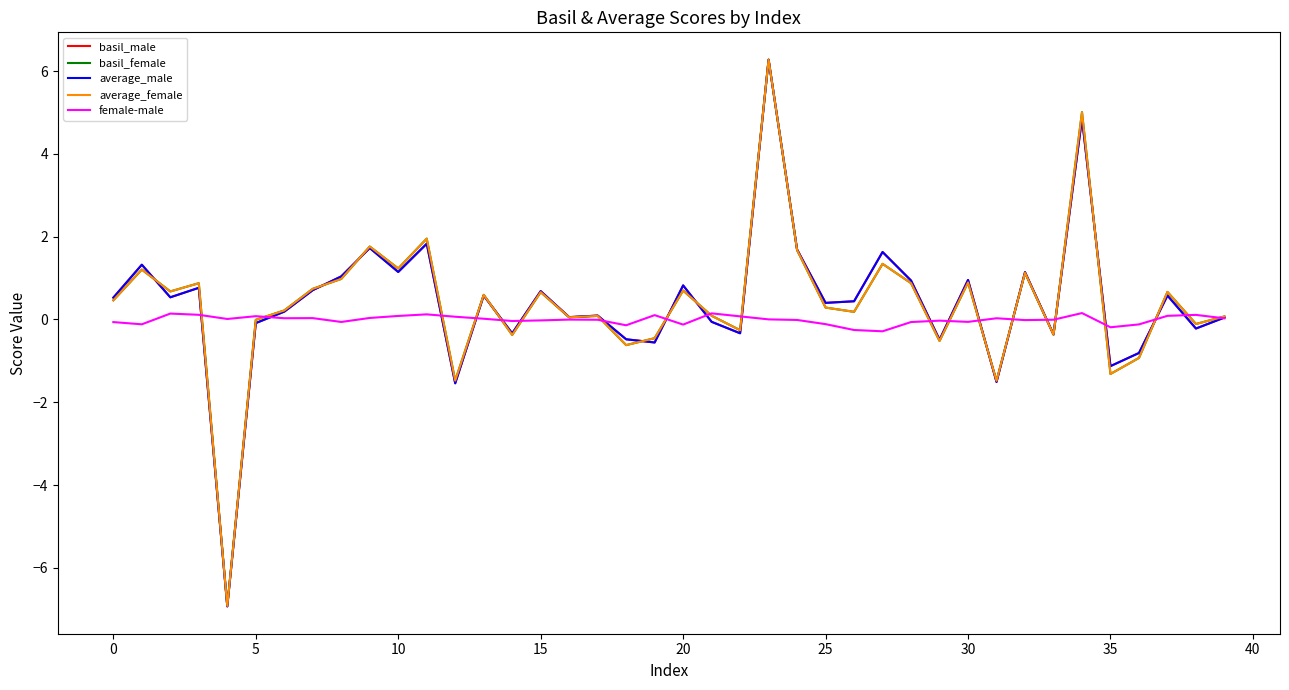

What is the smallest value displayed?

-6.9